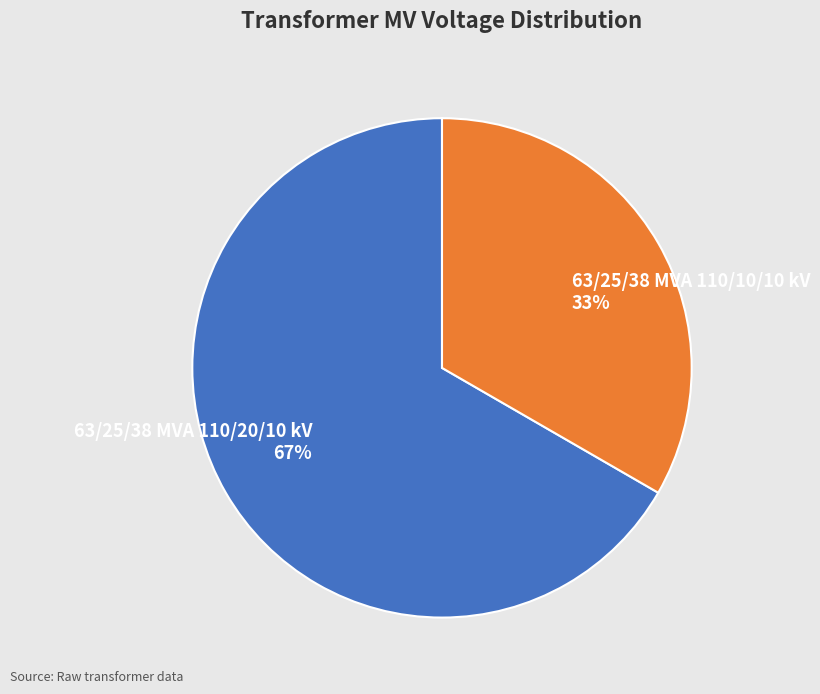

True or false: 63/25/38 MVA 110/20/10 kV accounts for 61% of the total.

False